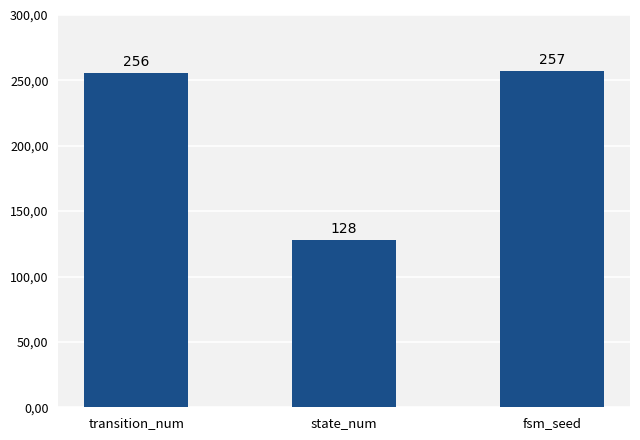

Reading left to right, extract all data points from this chart.

transition_num=256	state_num=128	fsm_seed=257